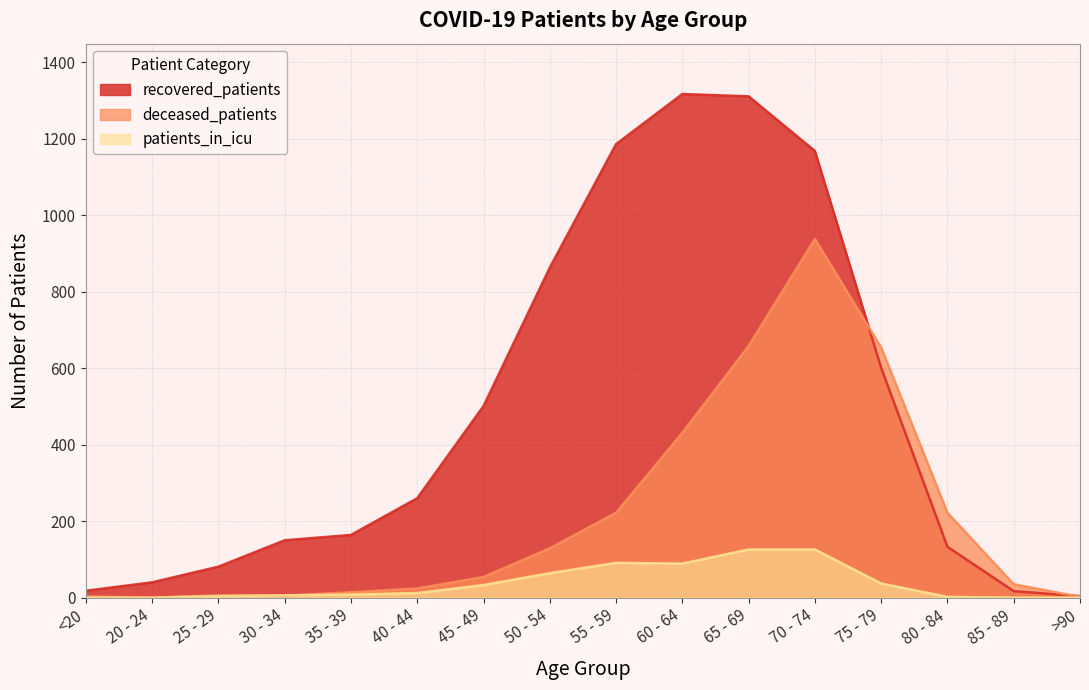

Where is the first local maximum for patients_in_icu?

55 - 59